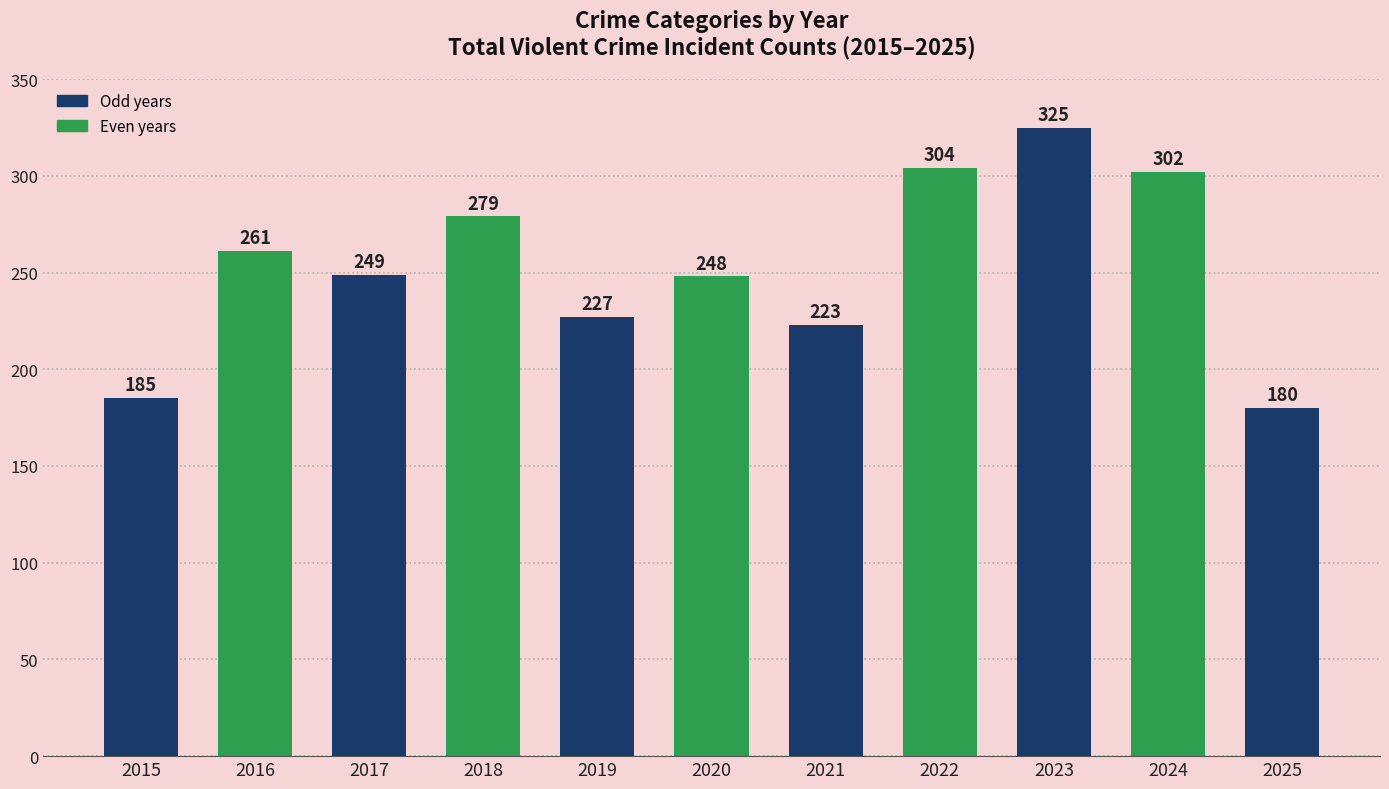

How many categories are shown in the chart?

11